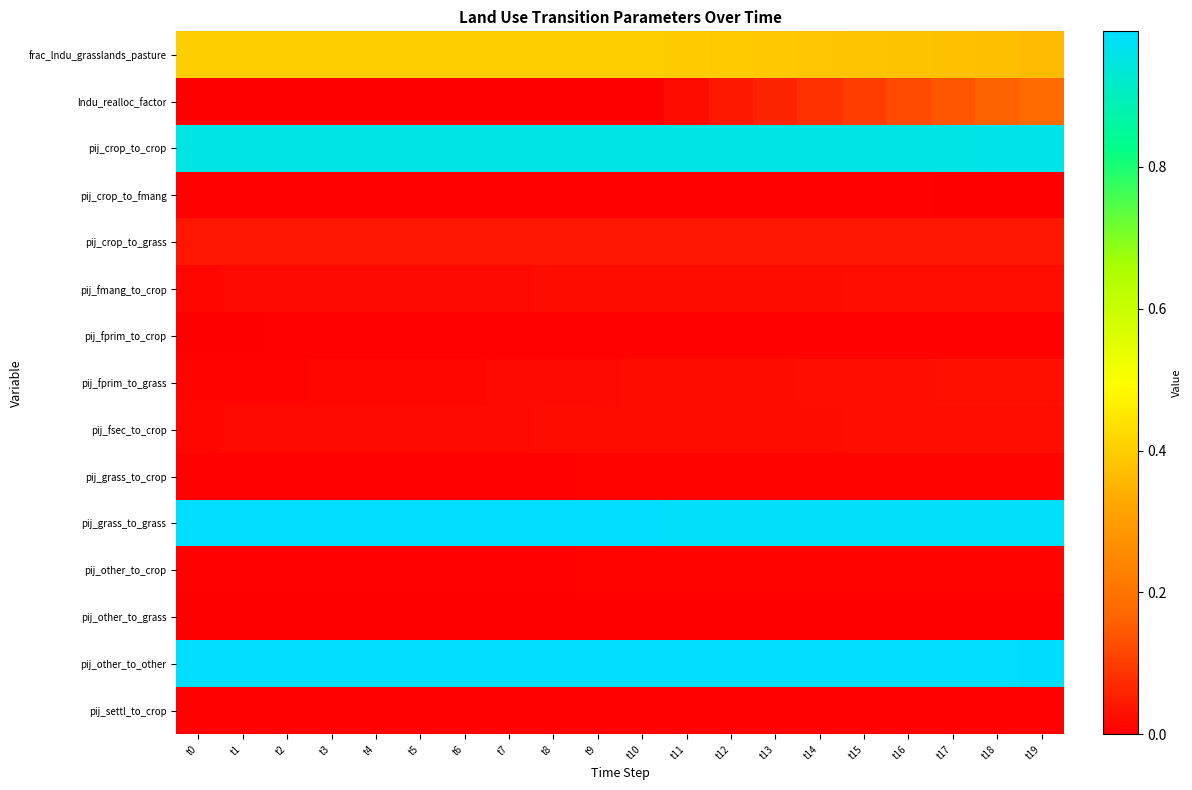

Which series changed the most between t12 and t16?

lndu_realloc_factor